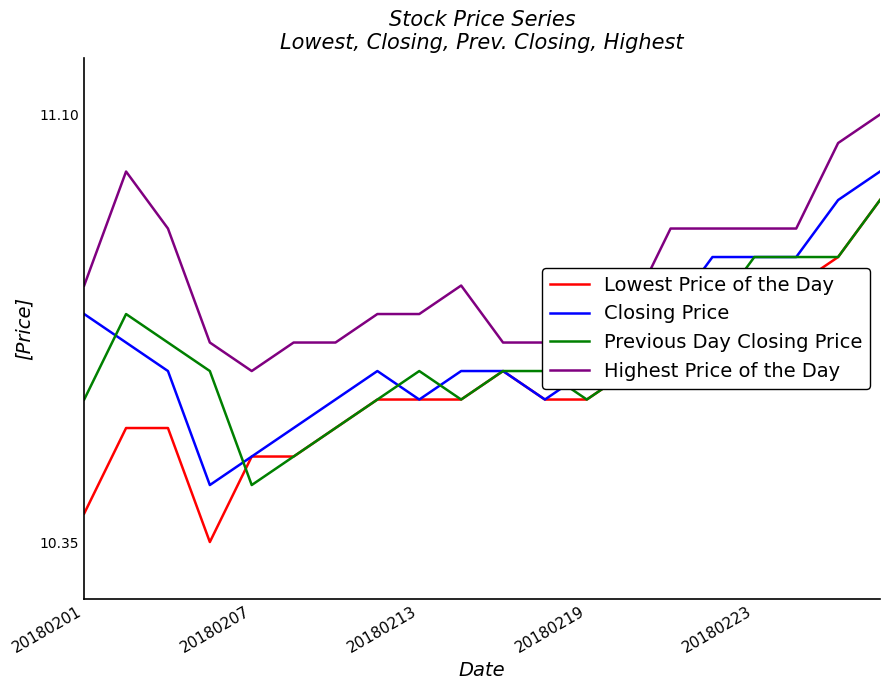

Which series has the largest total across all categories?

Highest Price of the Day